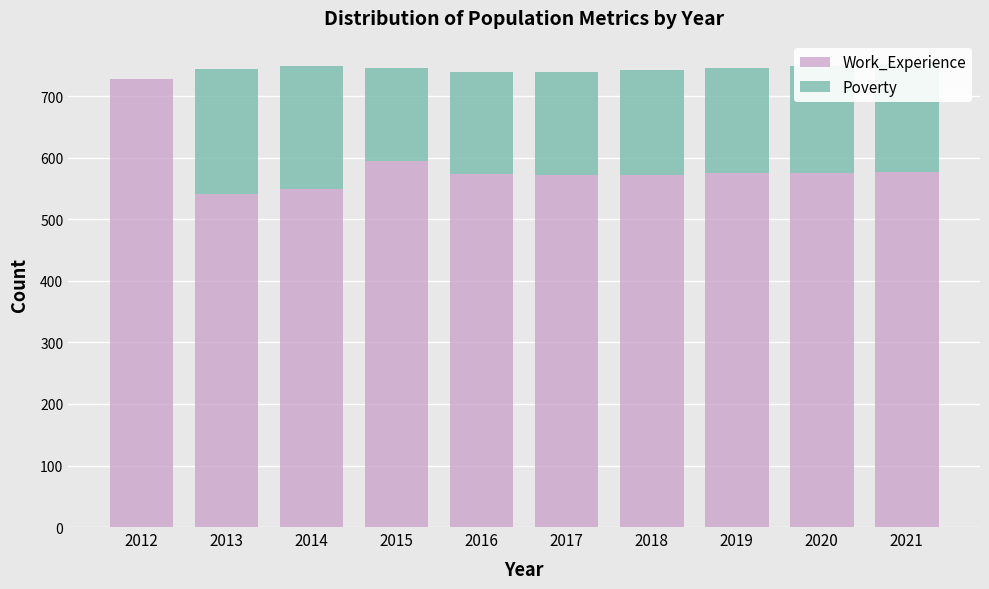

The Work_Experience series shows 577 at 2021. True or false?

True